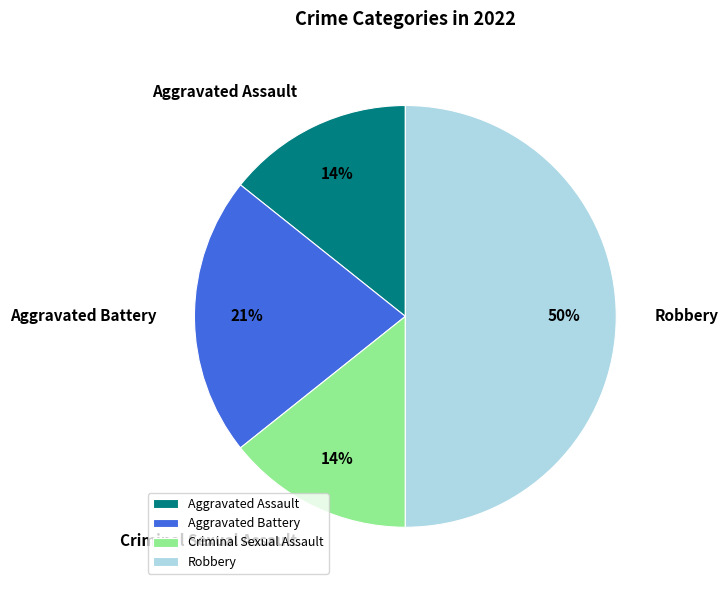

Is the sum of Aggravated Assault and Aggravated Battery greater than half?

No